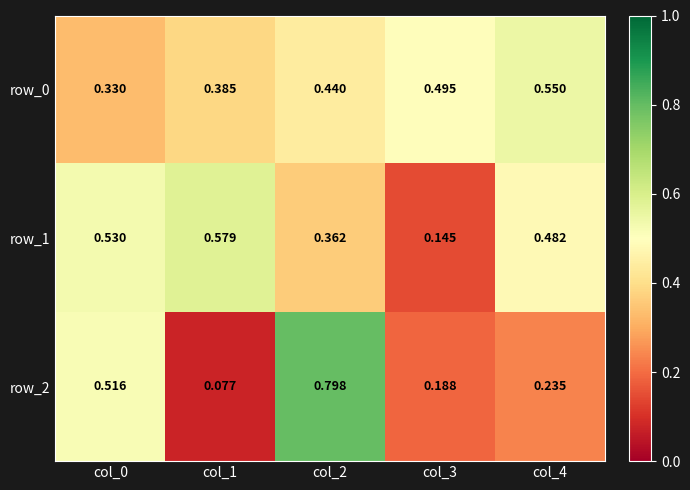

Is the value of row_2 at col_1 greater than the value of row_1 at col_4?

No